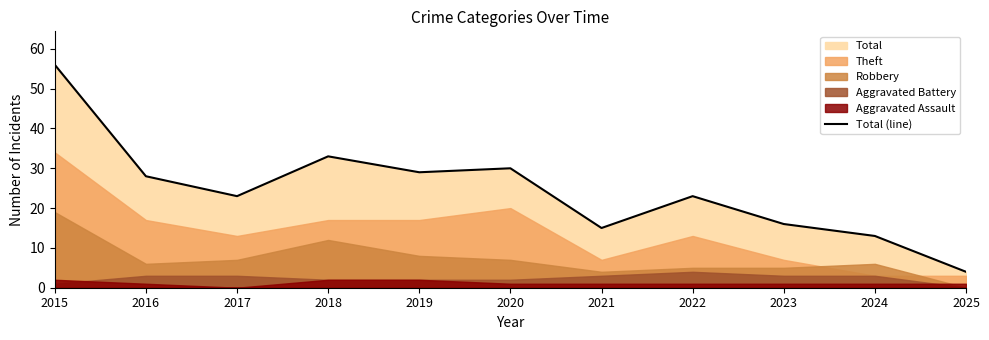

Rank the categories by value from highest to lowest.

2015, 2018, 2020, 2019, 2016, 2017, 2022, 2023, 2021, 2024, 2025